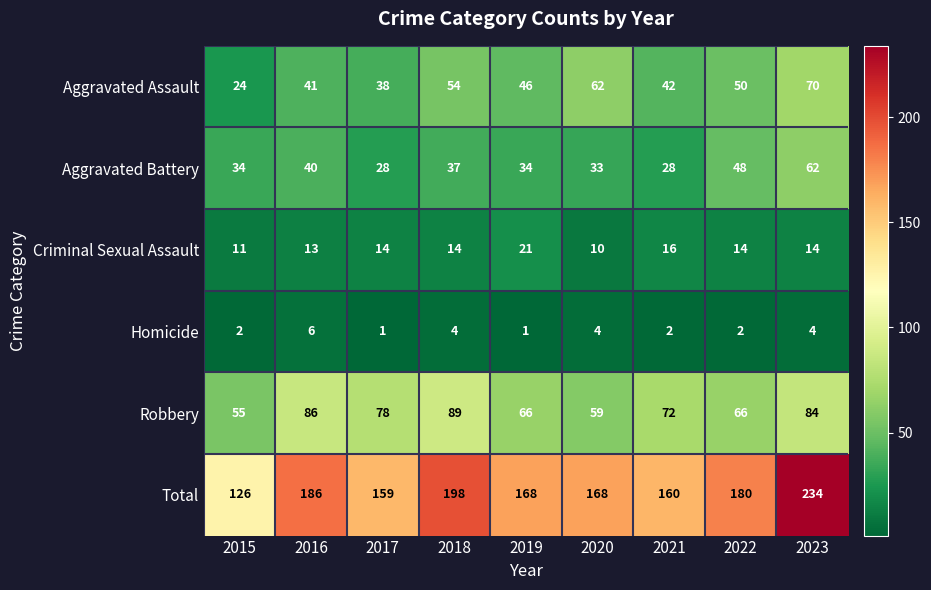

What is the highest value of the Robbery series?

89